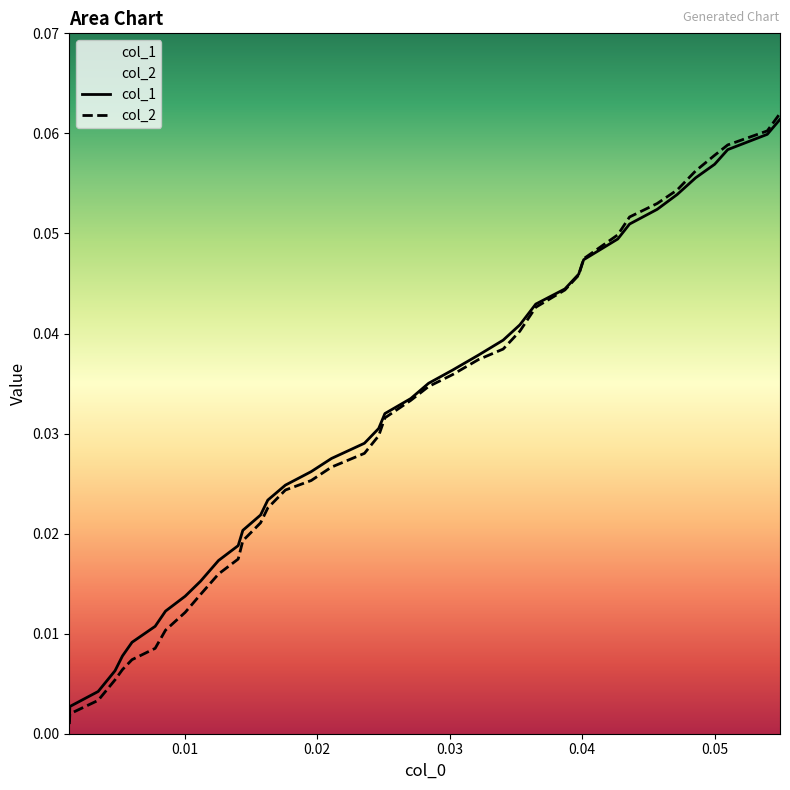

Which series has the largest range (max minus min)?

col_2